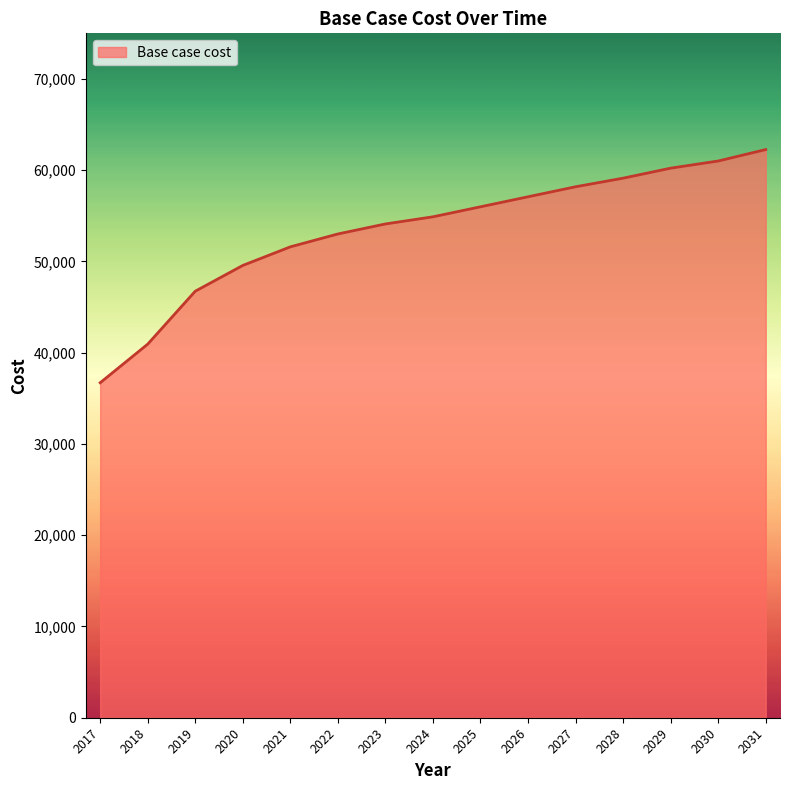

At which category does the chart reach its minimum across all series?

2017